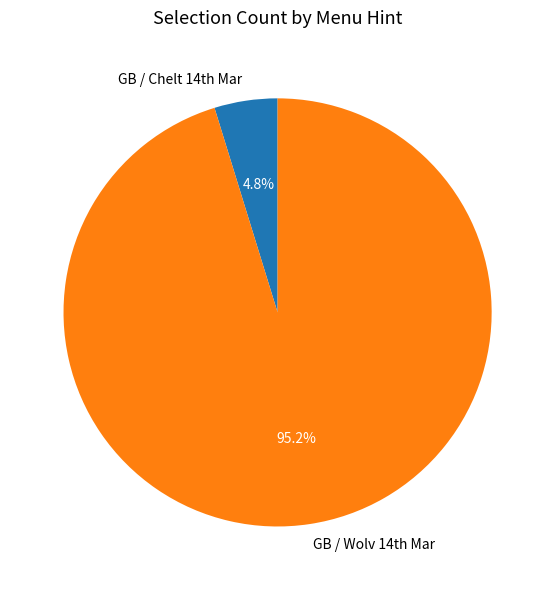

Is there a majority slice in this chart?

Yes